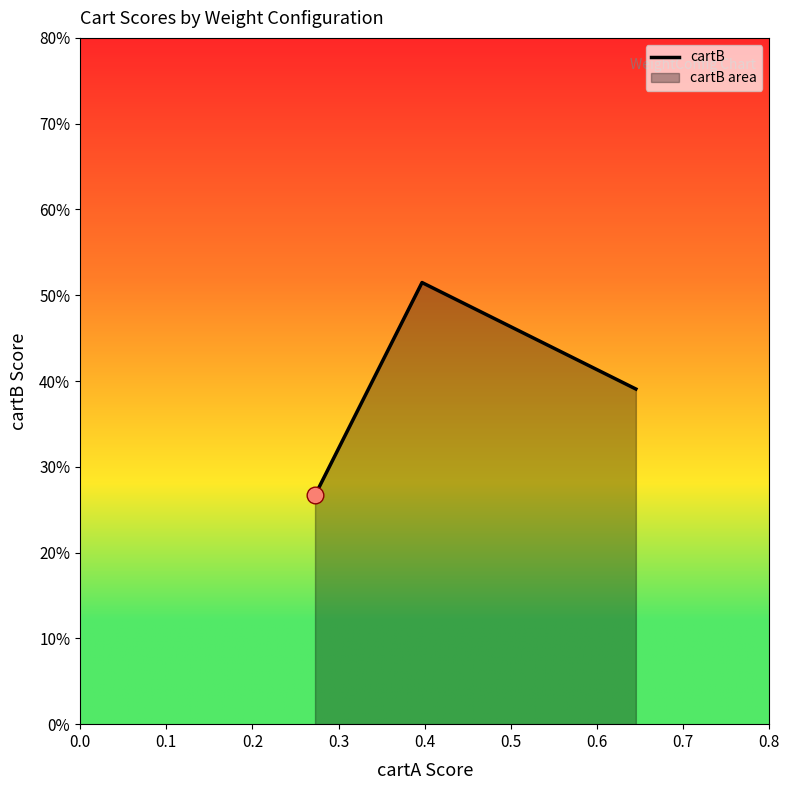

Does the chart display data point markers on the line(s)?

No